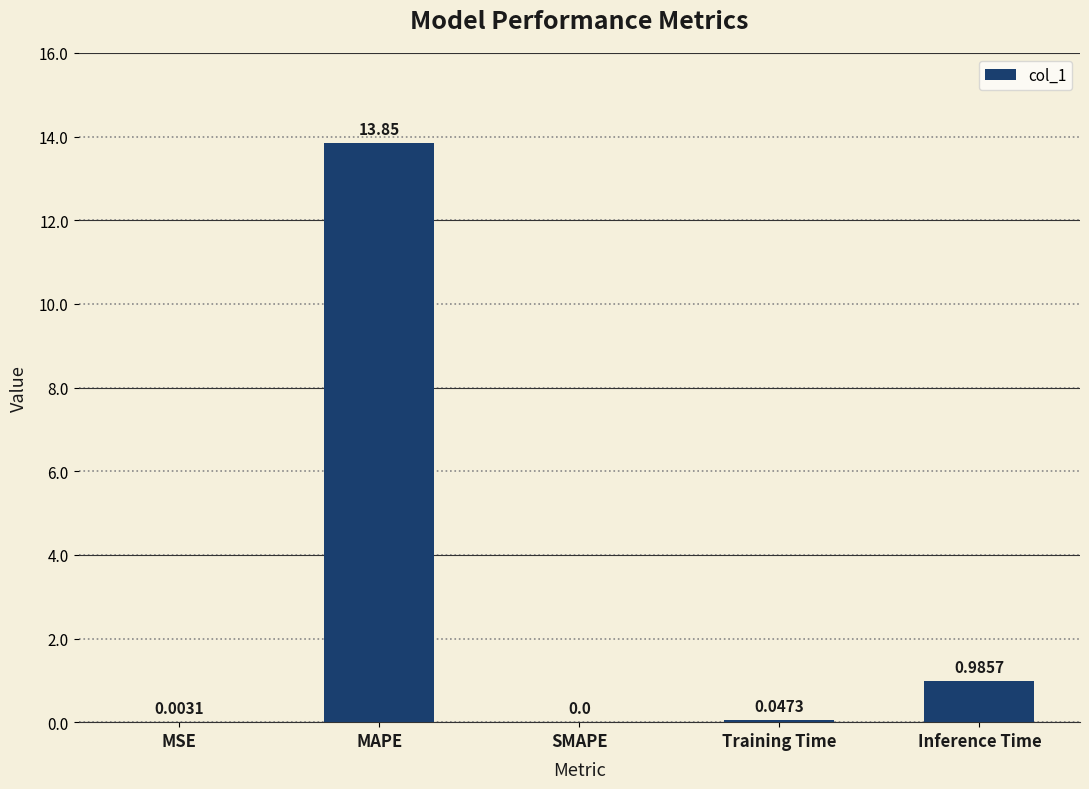

Between MSE and SMAPE, which is larger?

MSE